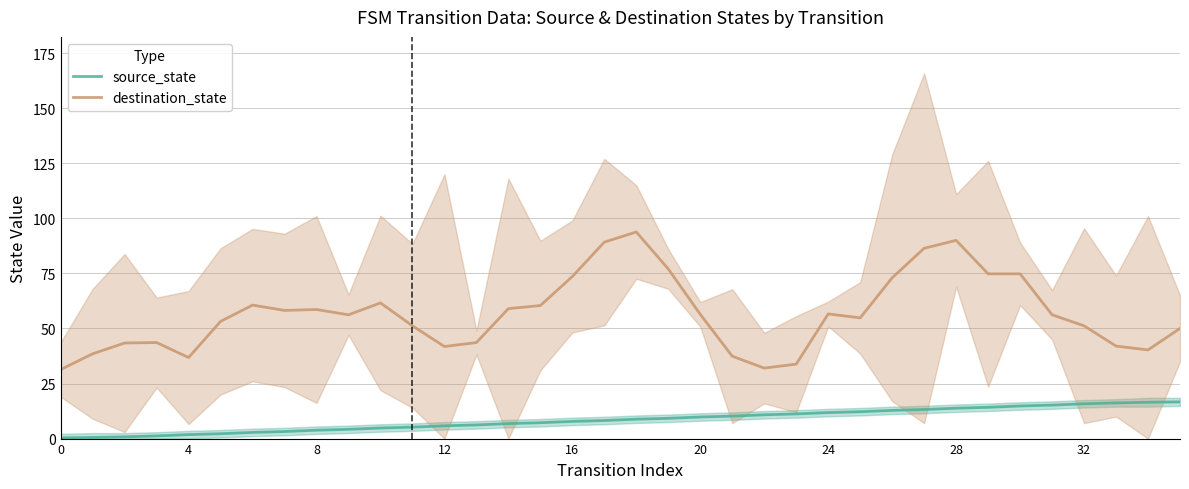

At how many categories does at least one series exceed 50?

23